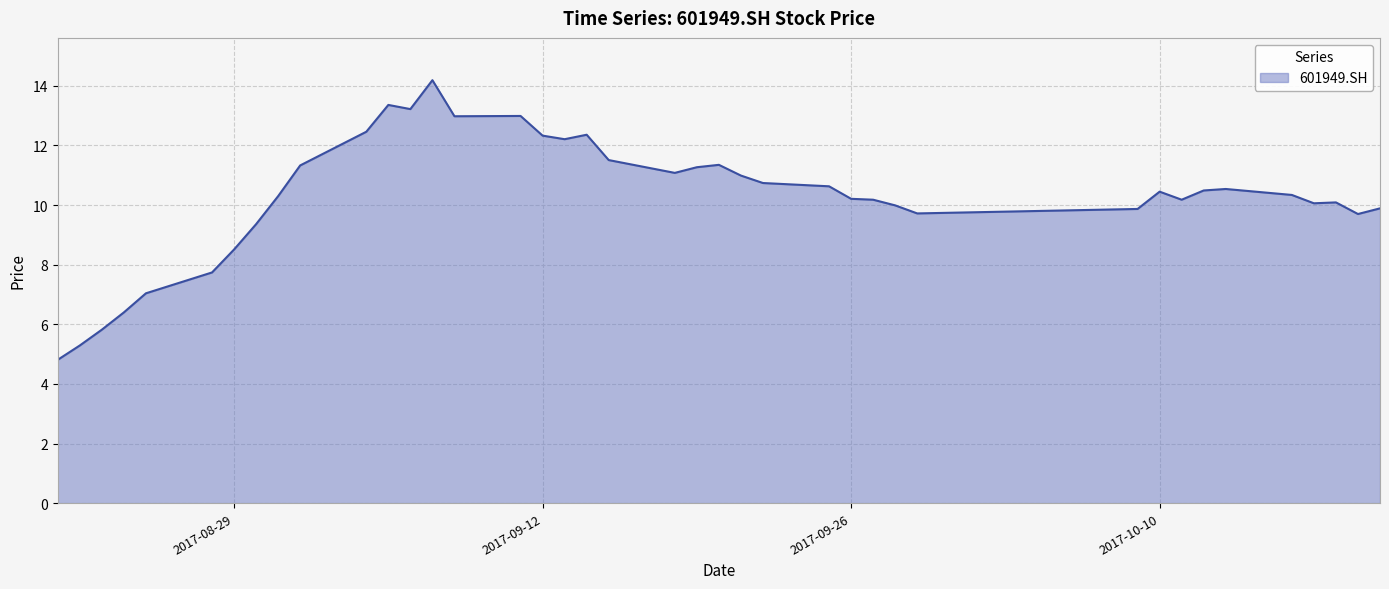

What is the minimum value shown in the chart?

4.8